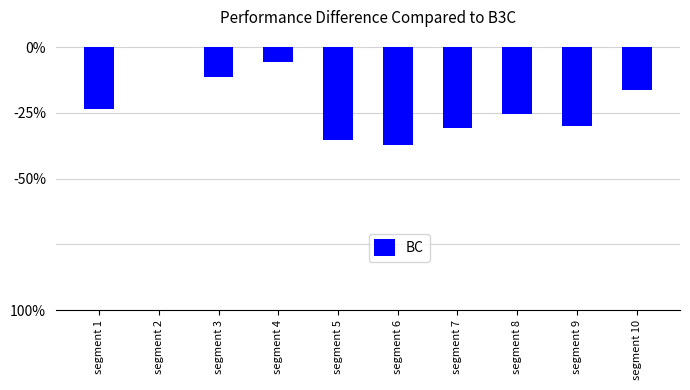

Which label corresponds to the smallest value in the chart?

segment 6